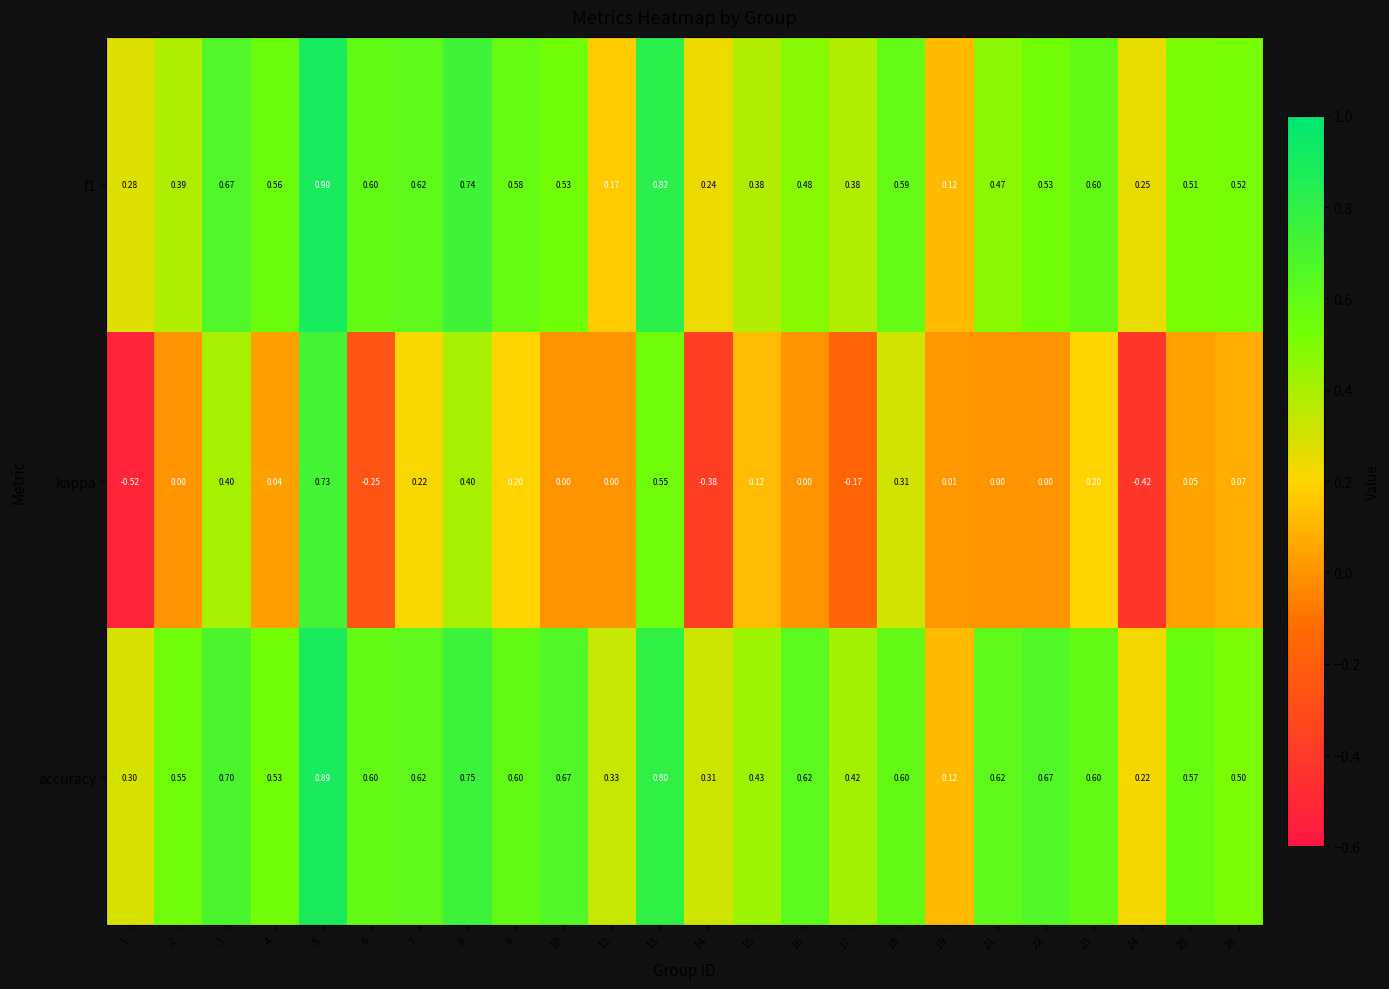

Is the value of accuracy at 4 greater than the value of kappa at 10?

Yes